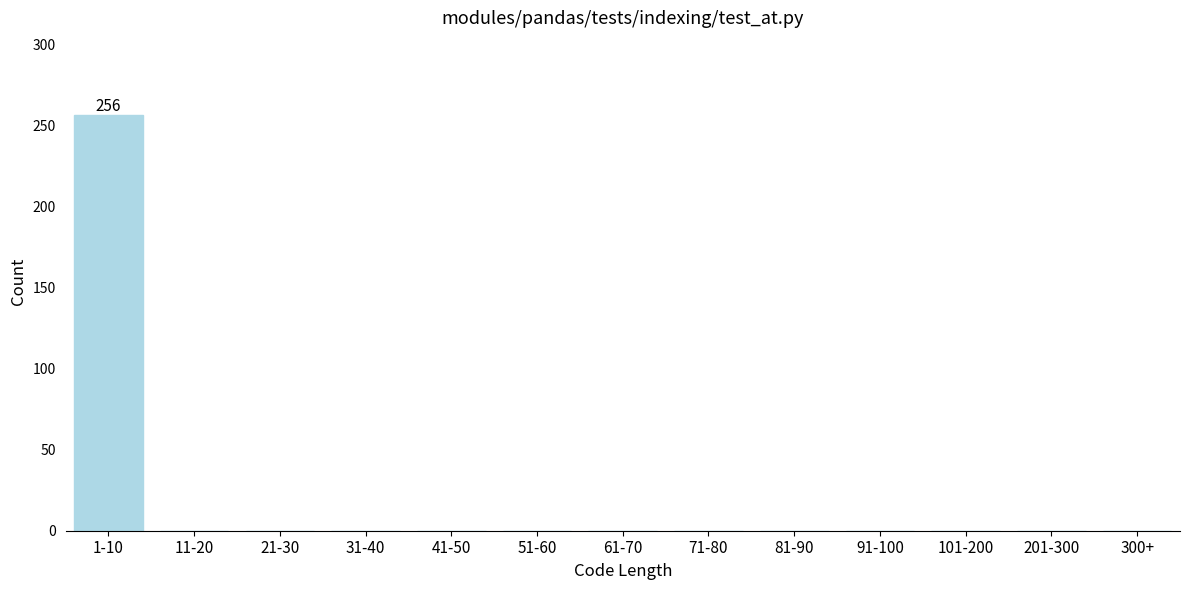

Reading right to left, what are all the values shown in this chart?

300+=0	201-300=0	101-200=0	91-100=0	81-90=0	71-80=0	61-70=0	51-60=0	41-50=0	31-40=0	21-30=0	11-20=0	1-10=256